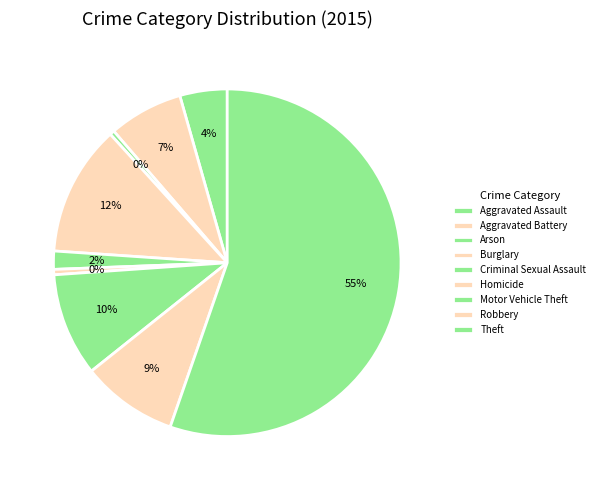

To the nearest percent, what percentage of the pie is Robbery?

9%